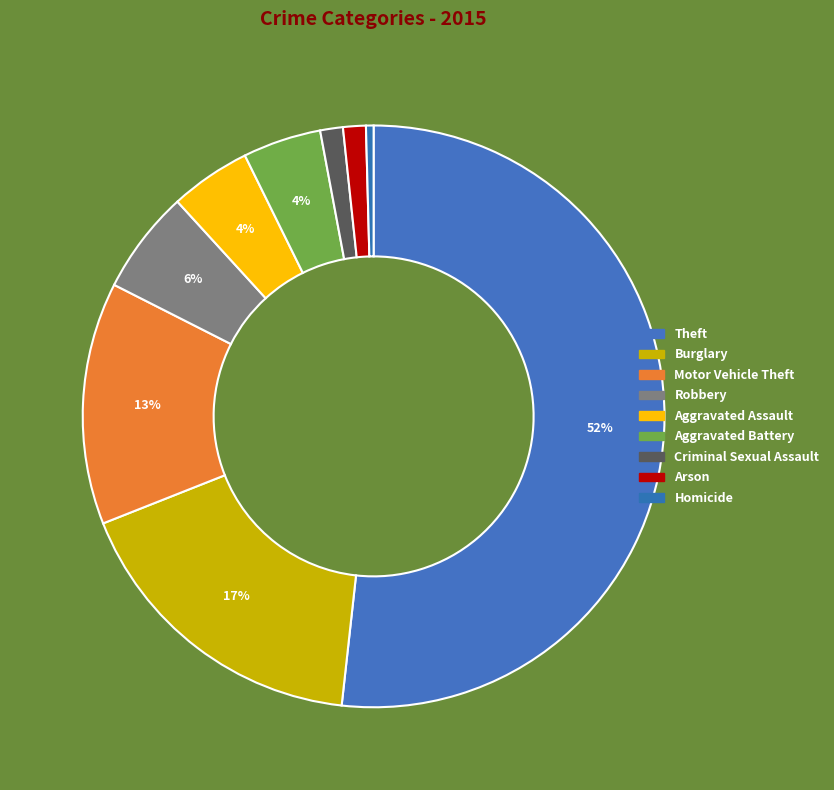

Count the number of slices in the pie.

9